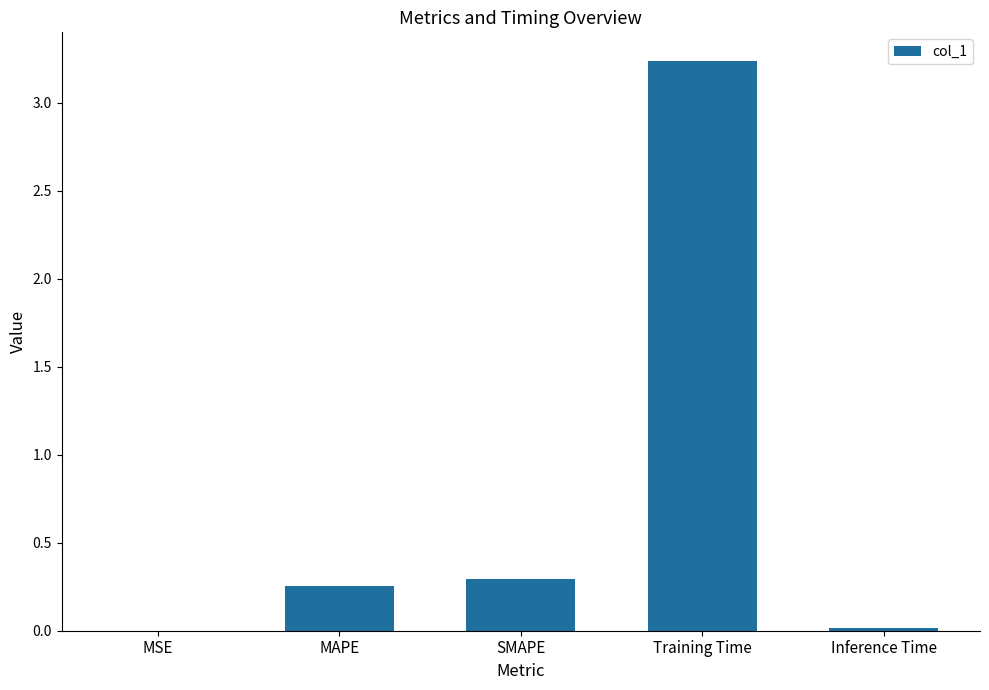

What is the sum of all values?

3.8